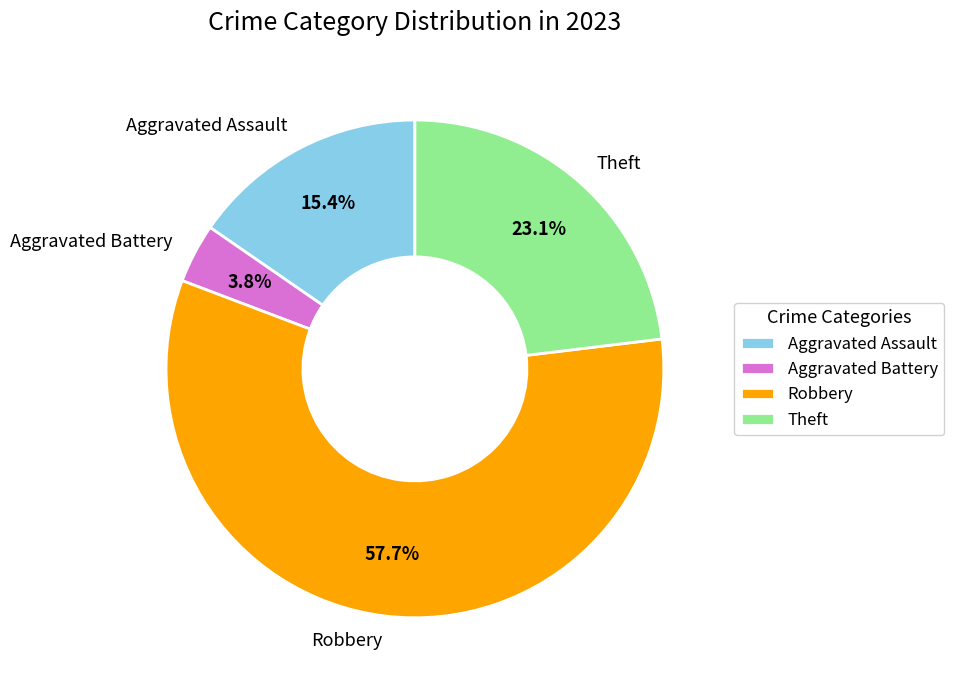

Is it true that Robbery is 58% of the pie?

True